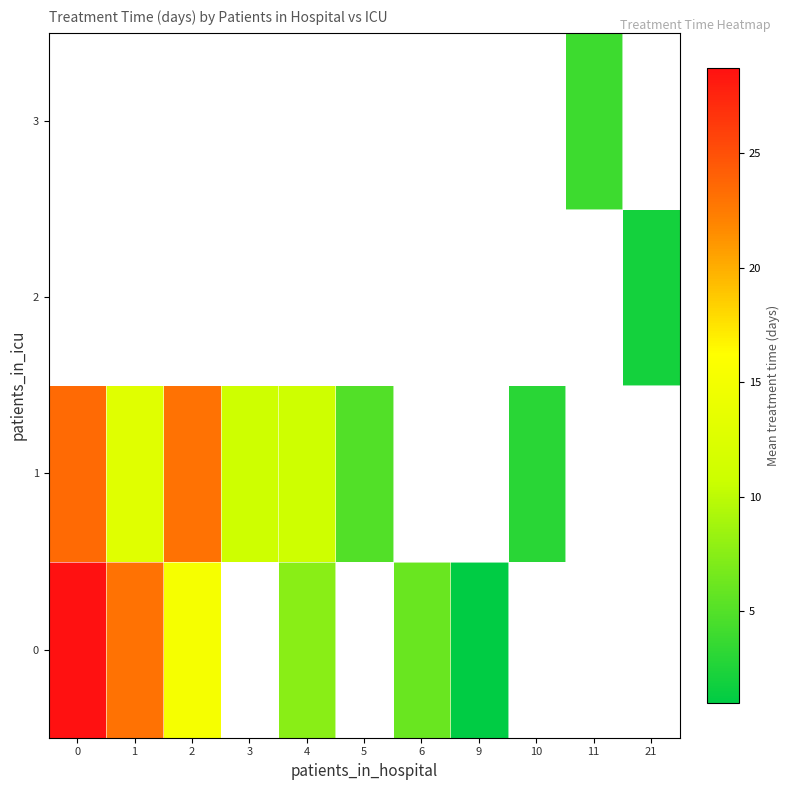

What value does the 0 series have at 9?

1.0